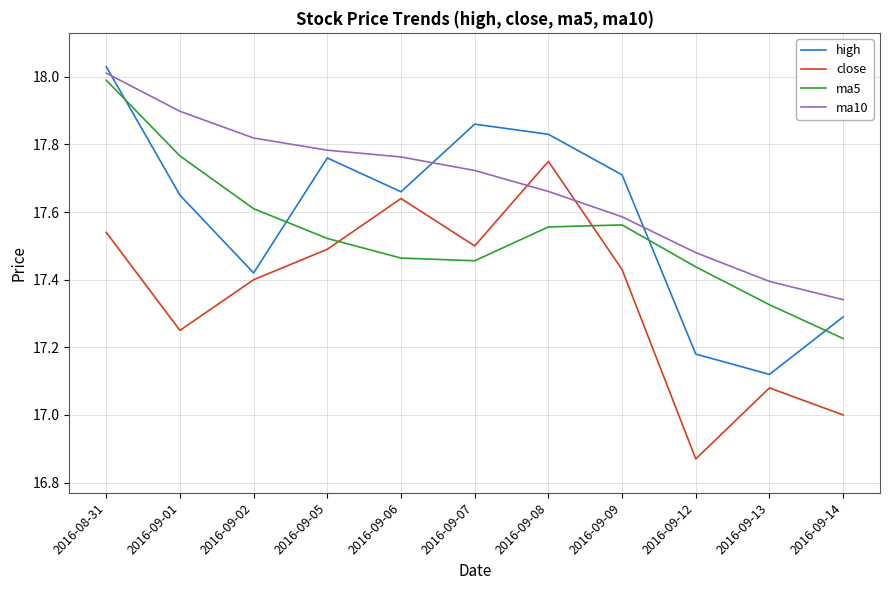

At which category is the sum across all series the highest?

2016-08-31